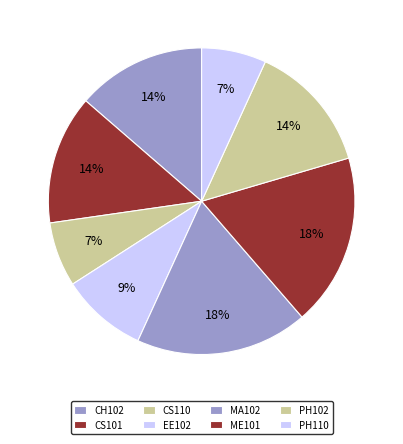

What portion of the pie excludes EE102?

90.9%